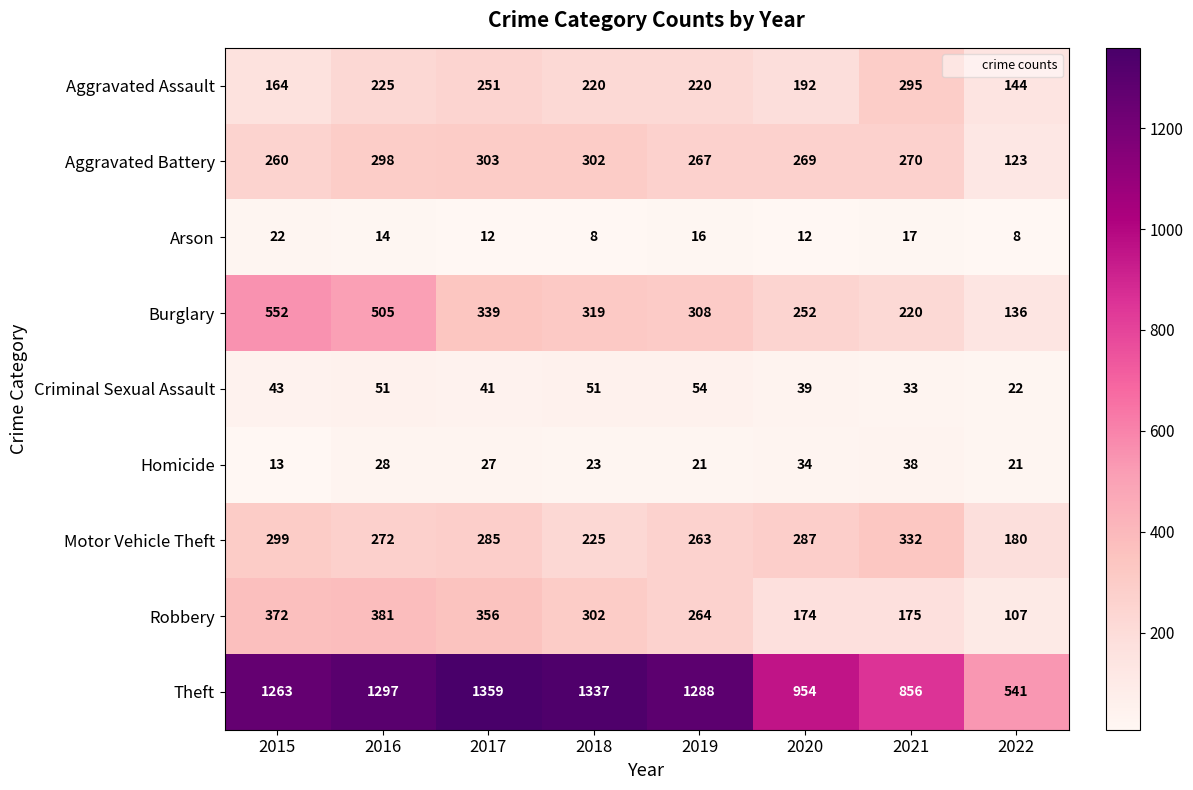

What is the difference between the highest and lowest values at 2017?

1347